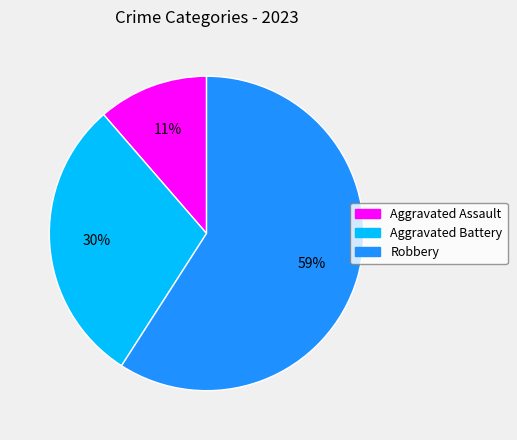

What percentage is the Aggravated Assault slice, to the nearest percent?

11%